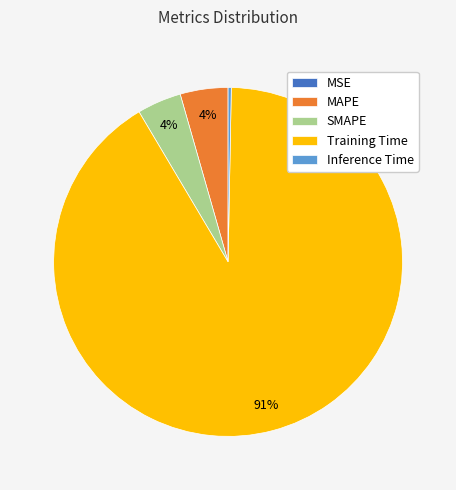

Which slice is the largest?

Training Time